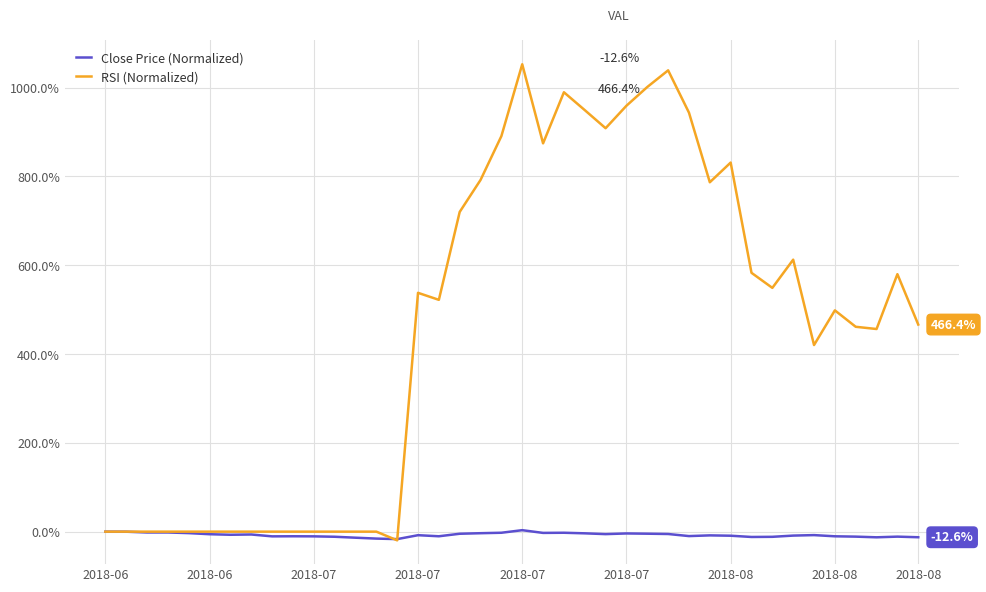

List the series in order of their overall mean, highest first.

RSI (Normalized), Close Price (Normalized)